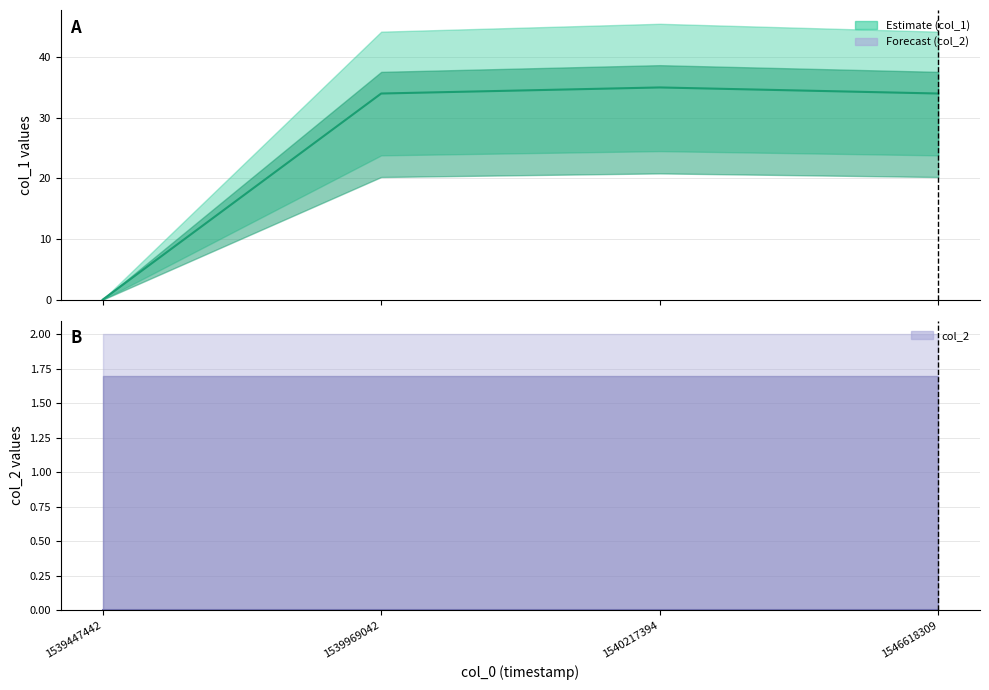

Which series has the largest total across all categories?

col_1 line